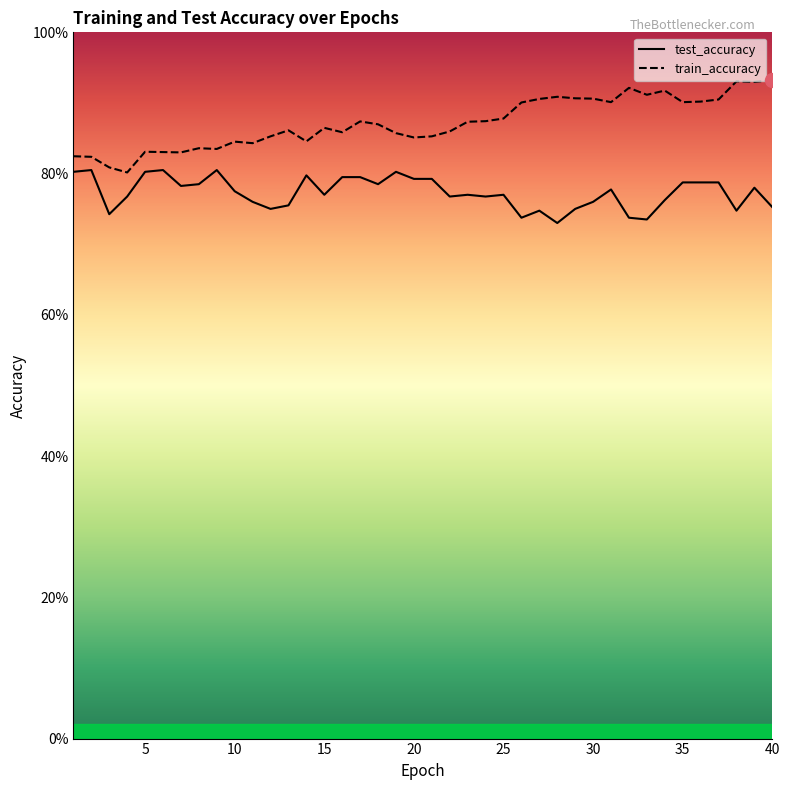

List the series in order of their peak value, lowest first.

test_accuracy, train_accuracy